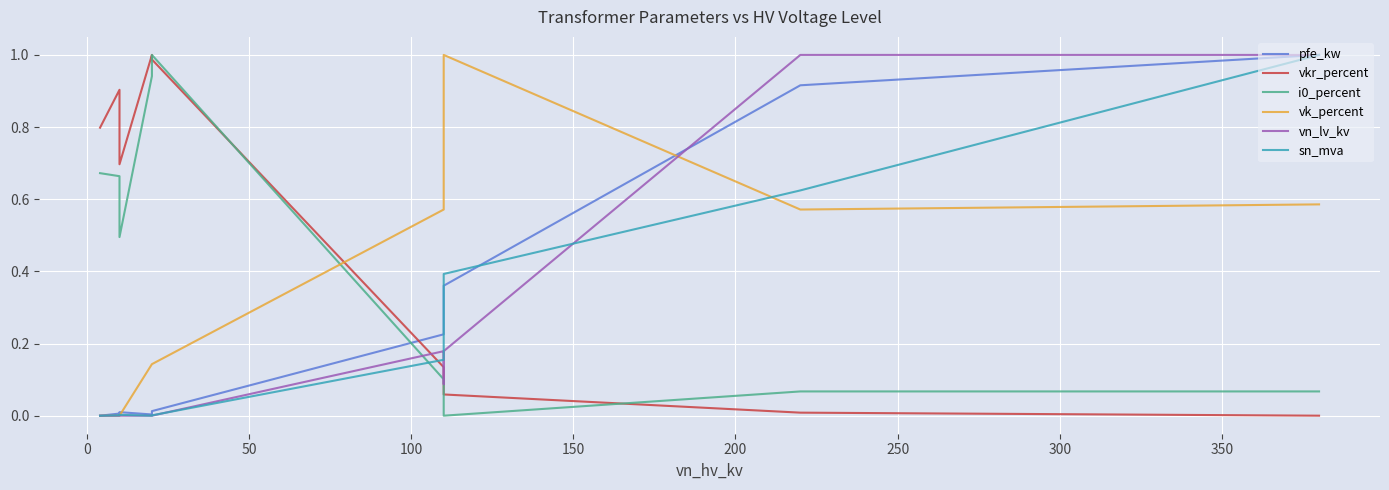

How many interior local valleys does the pfe_kw series have?

1